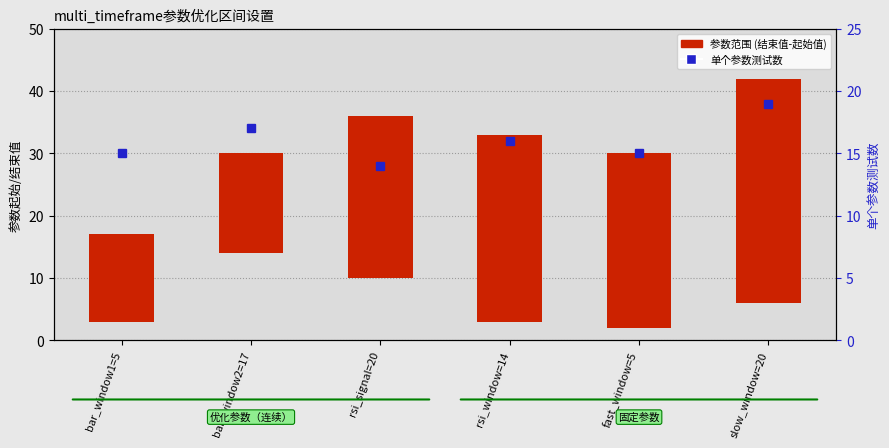

The value of 参数范围 (结束值-起始值) at fast_window=5 is 28. True or false?

True